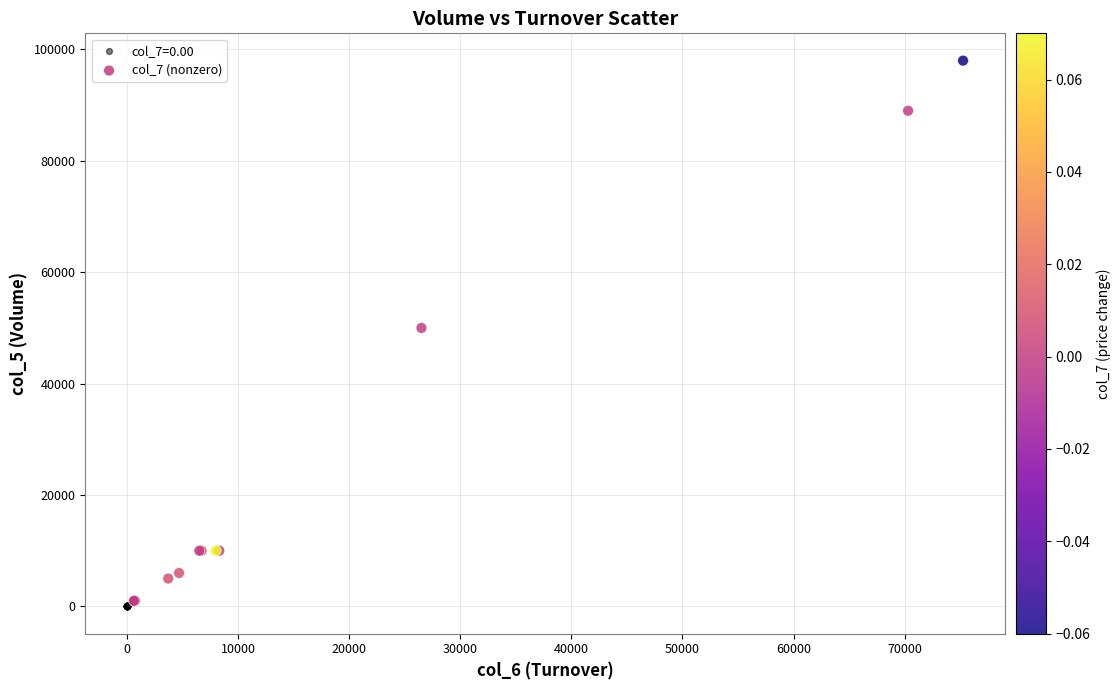

Which series reaches the maximum Y coordinate?

col_7 (nonzero)